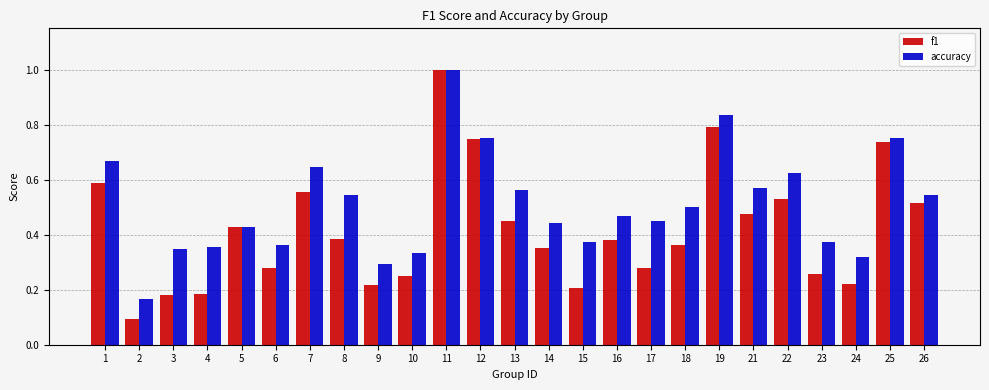

The accuracy series shows 0.2 at 16. True or false?

False